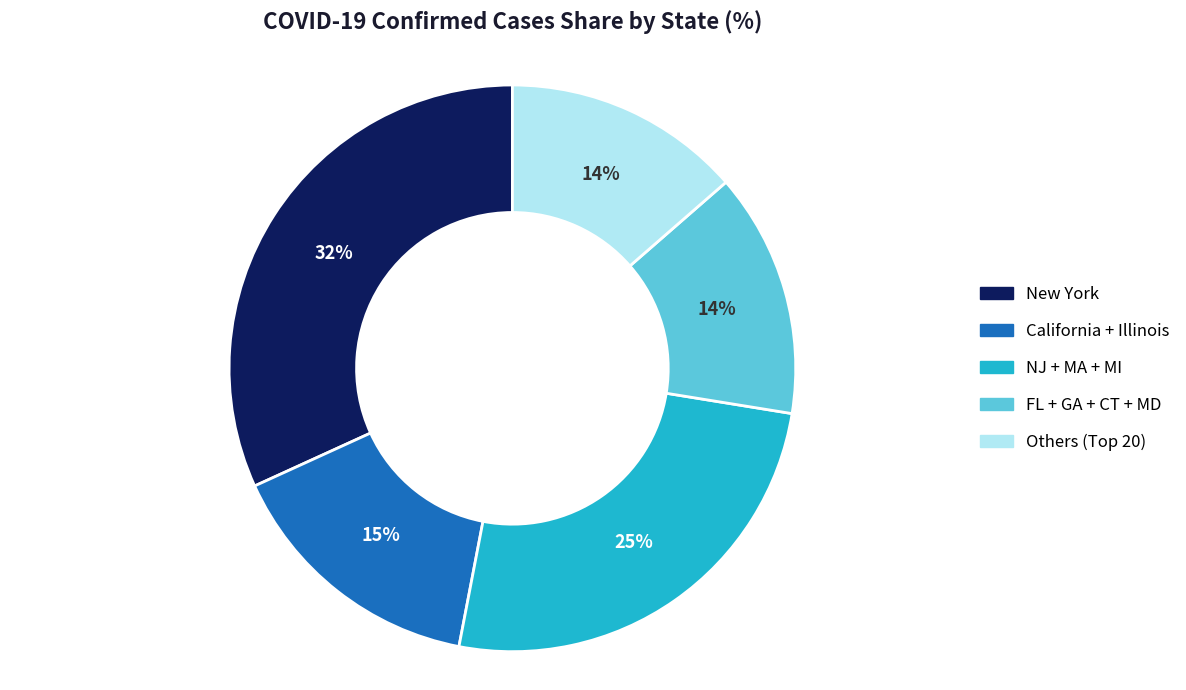

What is the largest slice in the pie chart?

New York